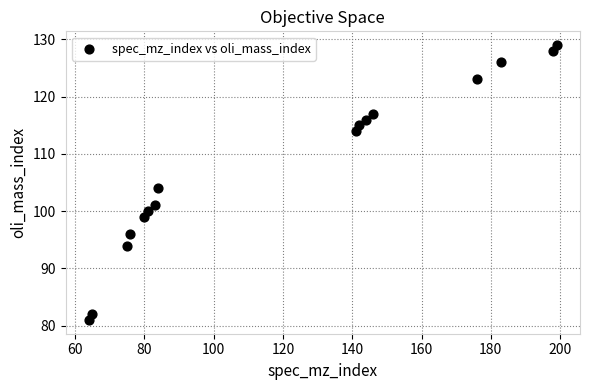

What is the range of X values (max minus min)?

135